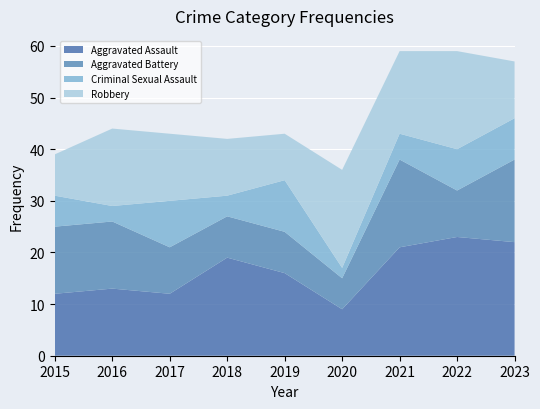

Reading left to right, list all the values displayed in this chart.

Aggravated Assault: 2015=12	2016=13	2017=12	2018=19	2019=16	2020=9	2021=21	2022=23	2023=22
Aggravated Battery: 2015=13	2016=13	2017=9	2018=8	2019=8	2020=6	2021=17	2022=9	2023=16
Criminal Sexual Assault: 2015=6	2016=3	2017=9	2018=4	2019=10	2020=2	2021=5	2022=8	2023=8
Robbery: 2015=8	2016=15	2017=13	2018=11	2019=9	2020=19	2021=16	2022=19	2023=11